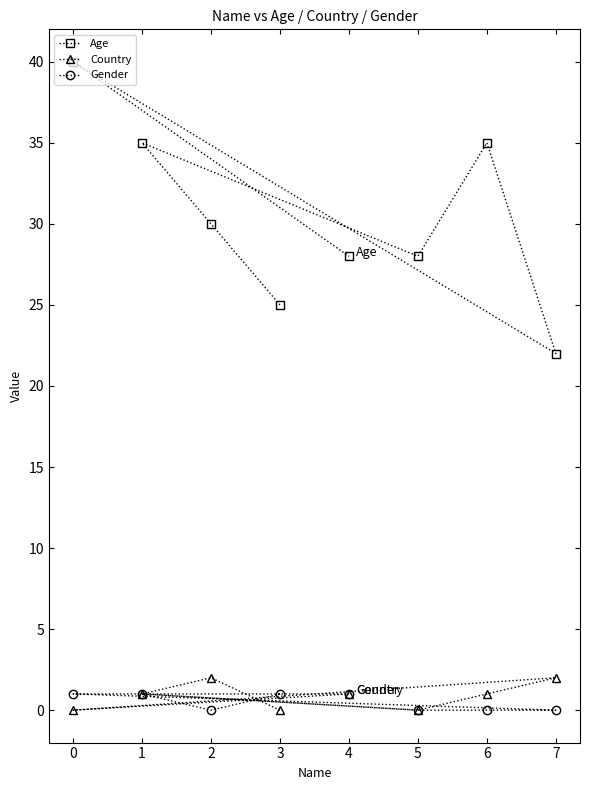

What is the sum of the Age values at 3 and 0?

65